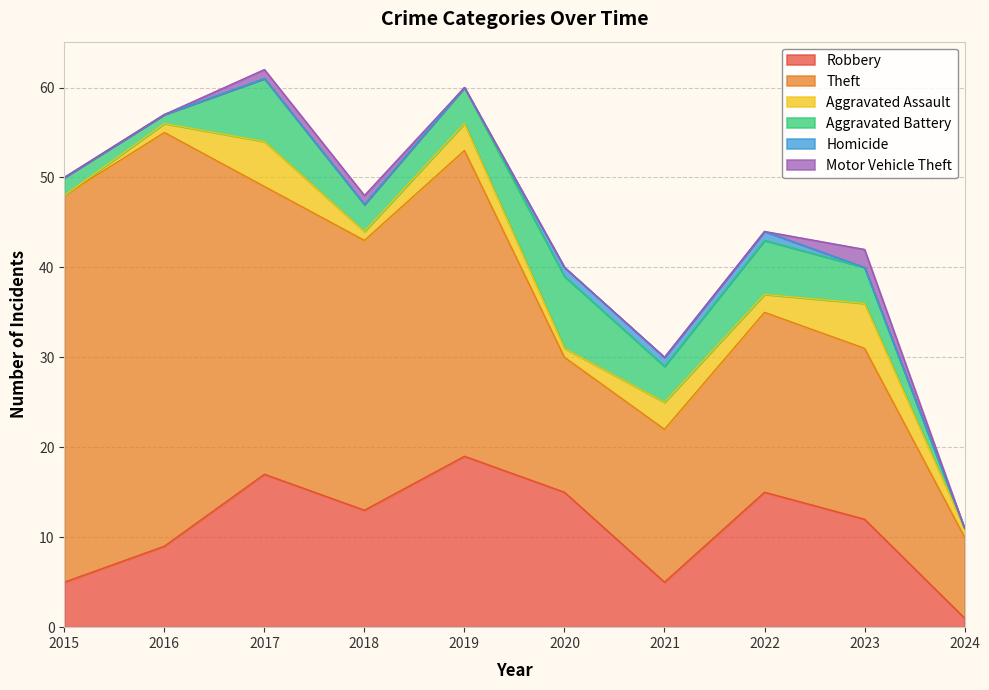

At which category is the sum across all series the highest?

2017